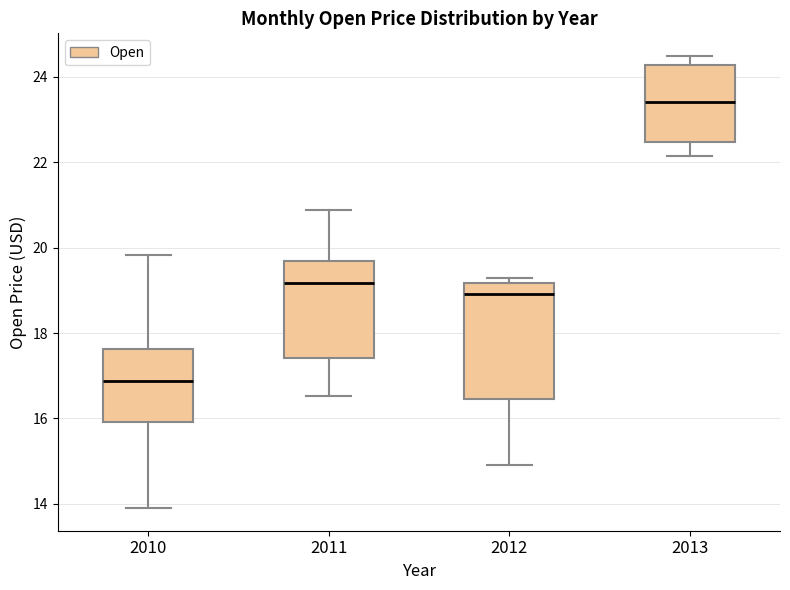

Comparing the boxes themselves (not the whiskers), which one is the tallest?

2012